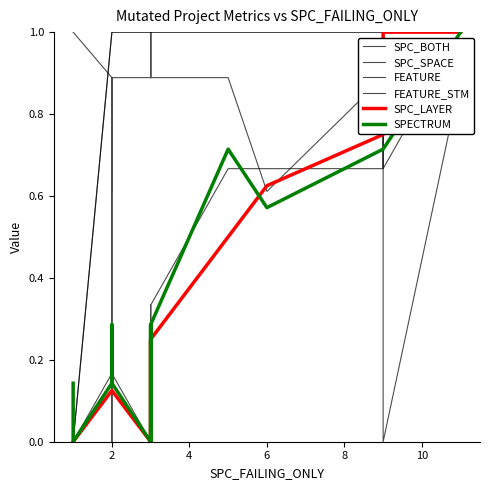

What is the value of the SPC_BOTH point at the 18th from the left?

0.7